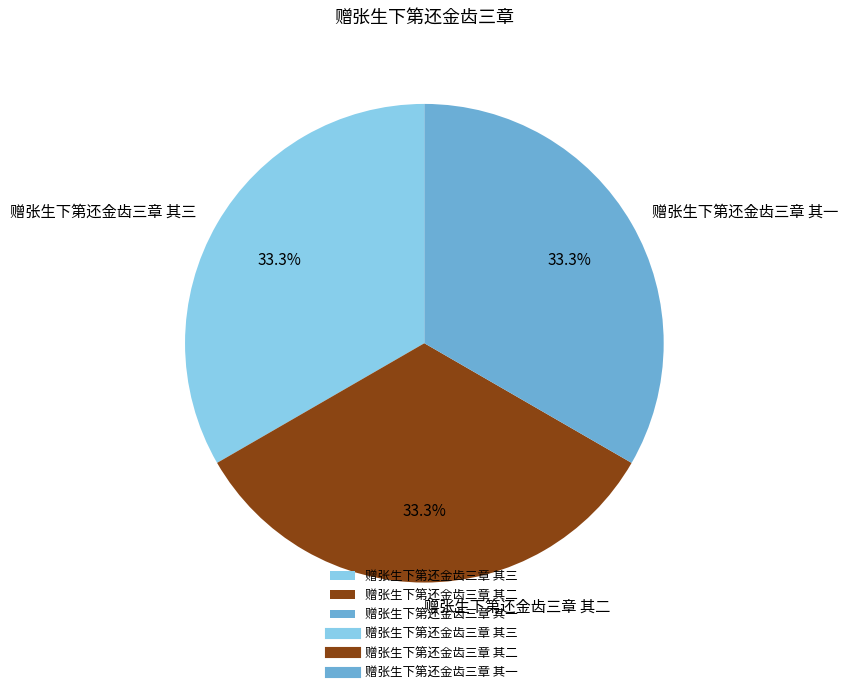

Is the sum of 赠张生下第还金齿三章 其三 and 赠张生下第还金齿三章 其一 greater than half?

Yes